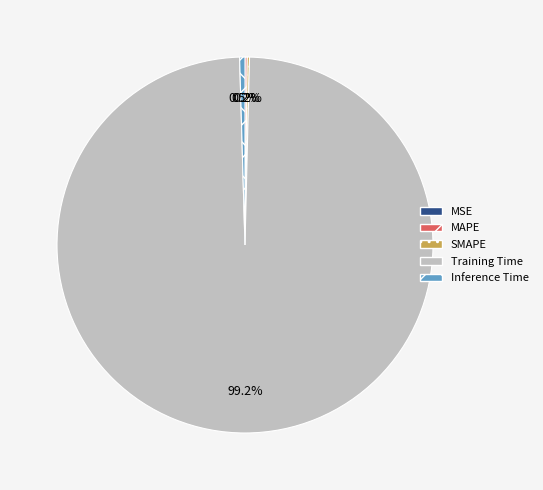

What percentage is NOT represented by Inference Time?

99.5%